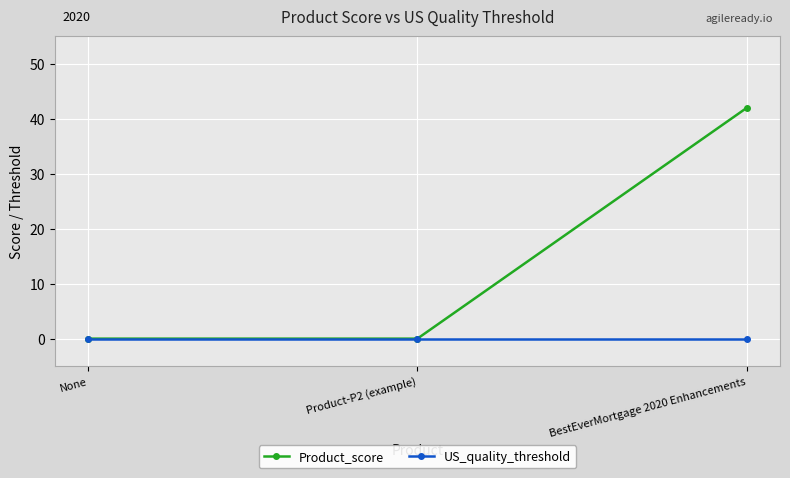

True or false: US_quality_threshold has a value of 0 at Product-P2 (example).

True